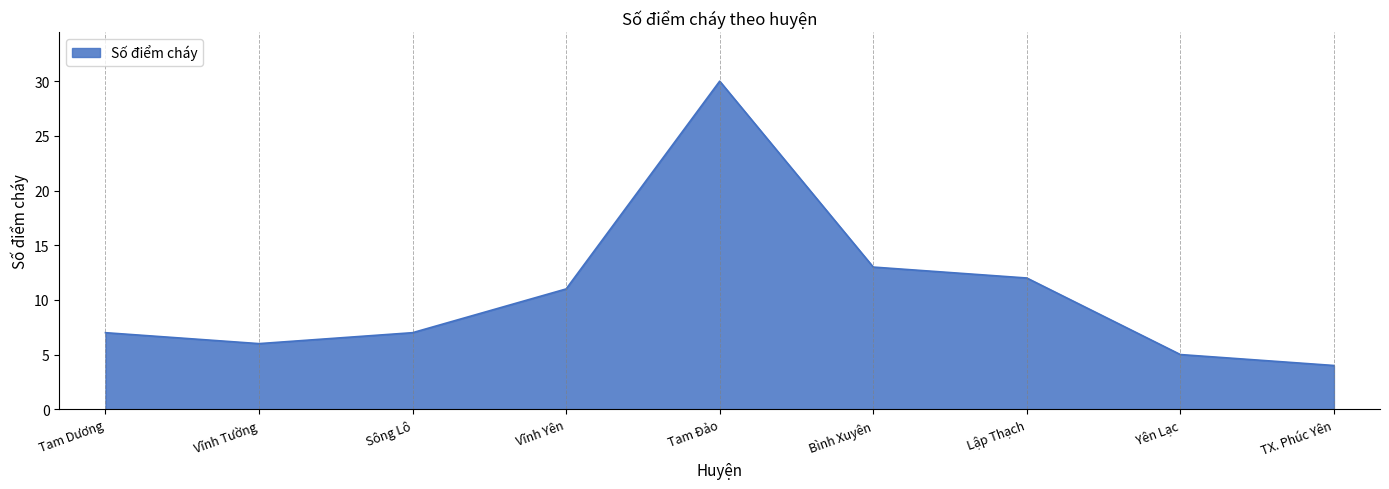

What is the maximum value shown in the chart?

30